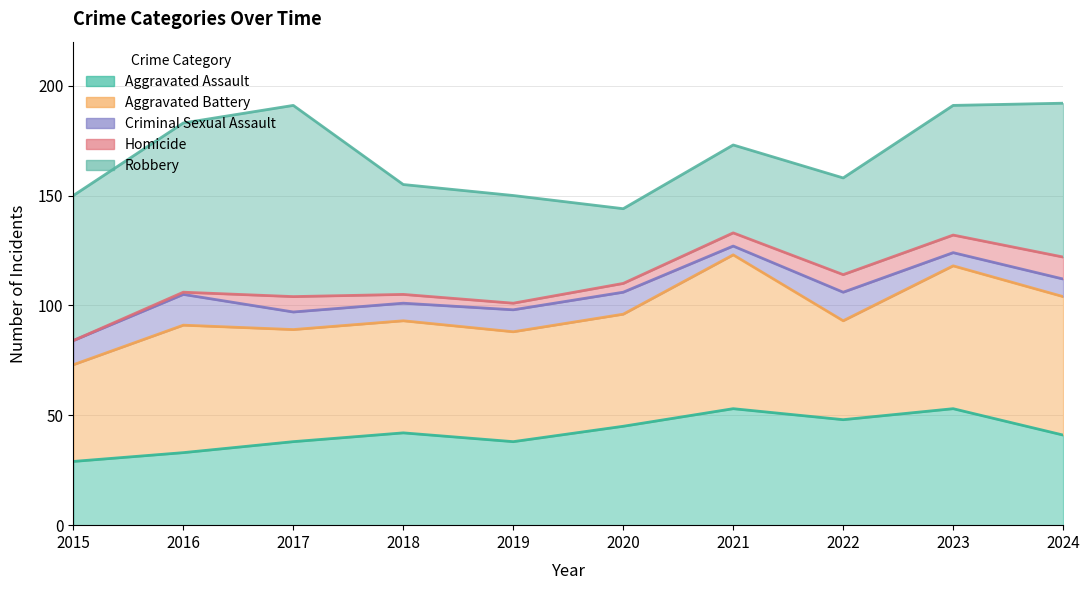

Where does the Aggravated Assault series first go above 42?

2020